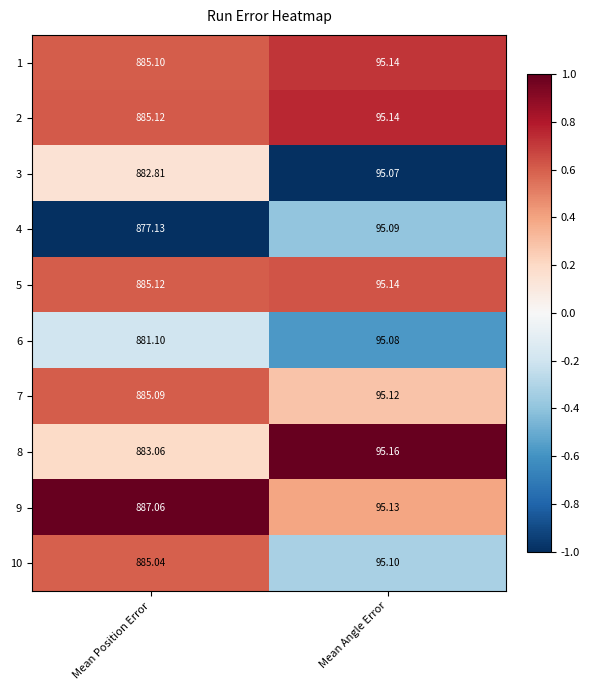

List the labels in order of 4 value, smallest first.

Mean Angle Error, Mean Position Error